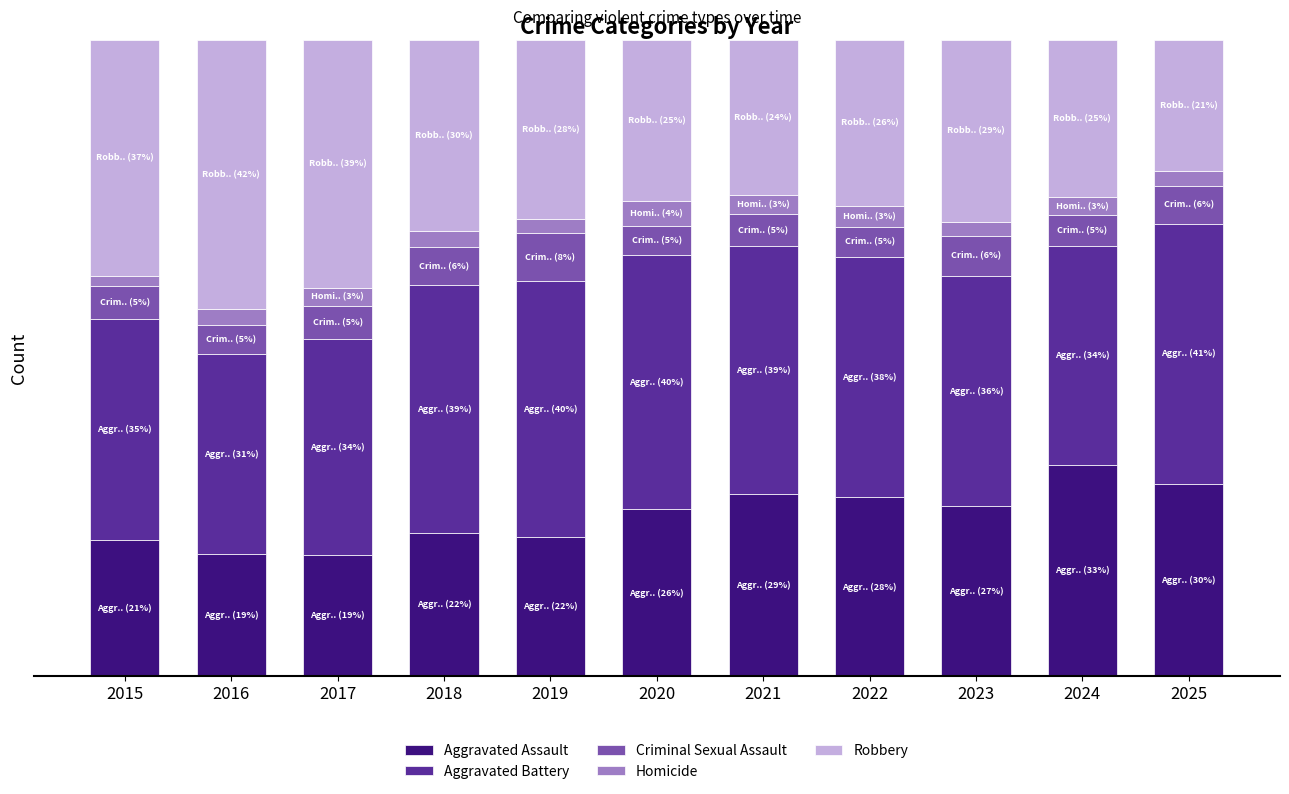

At which label is Aggravated Battery closest to 0?

2016